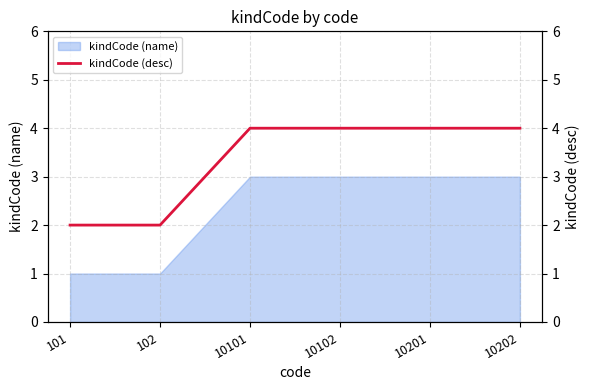

True or false: kindCode (name) has a value of 3 at 10202.

True